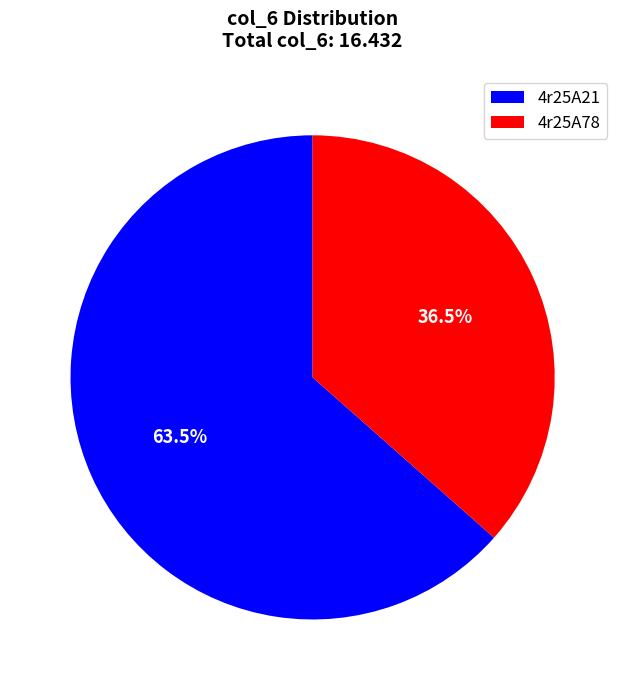

Does 4r25A21 account for over 50% of the chart?

Yes